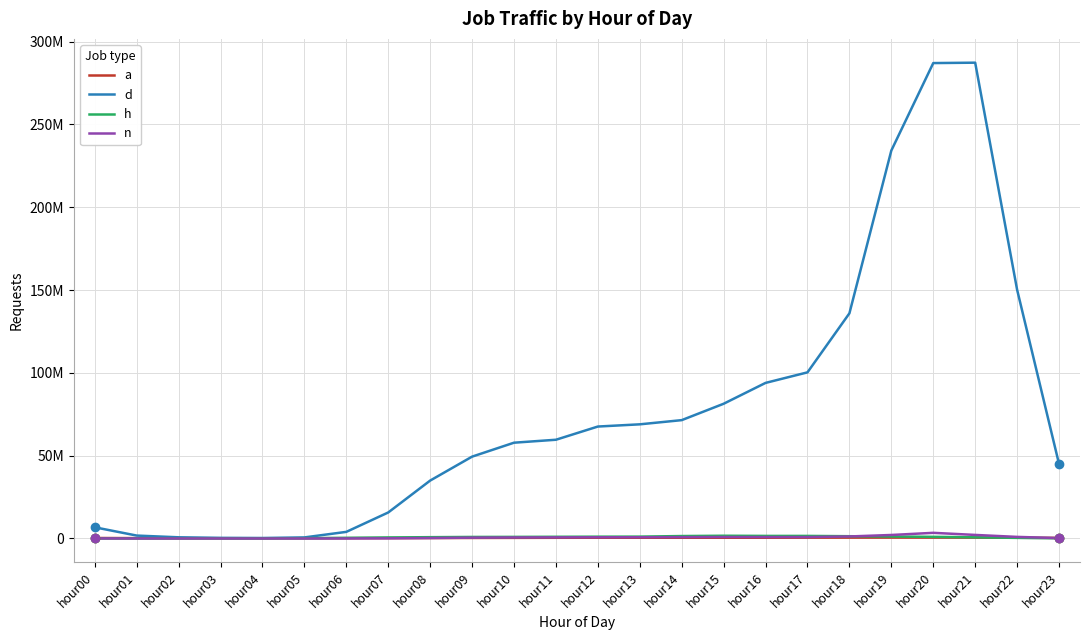

At which category does the chart reach its minimum across all series?

hour04